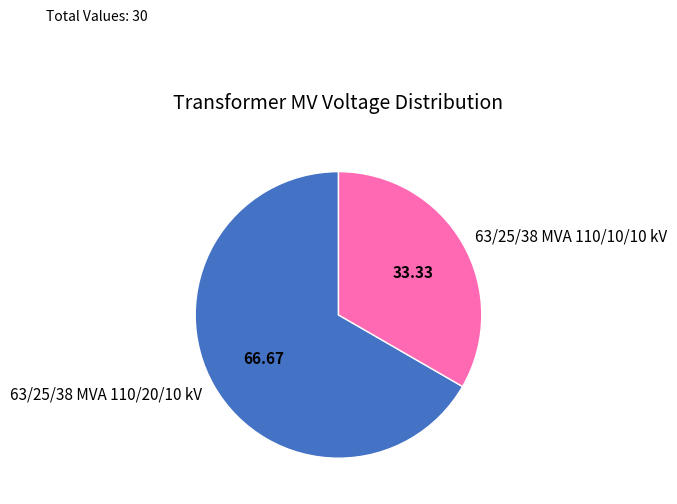

Is the sum of 63/25/38 MVA 110/20/10 kV and 63/25/38 MVA 110/10/10 kV greater than half?

Yes